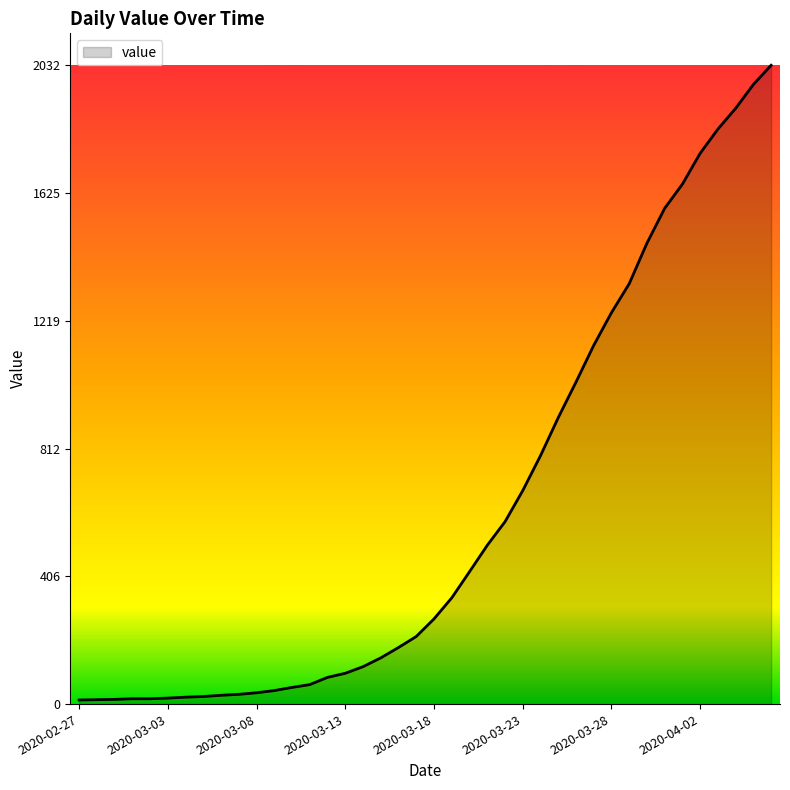

What is the difference between the maximum and minimum values?

2019